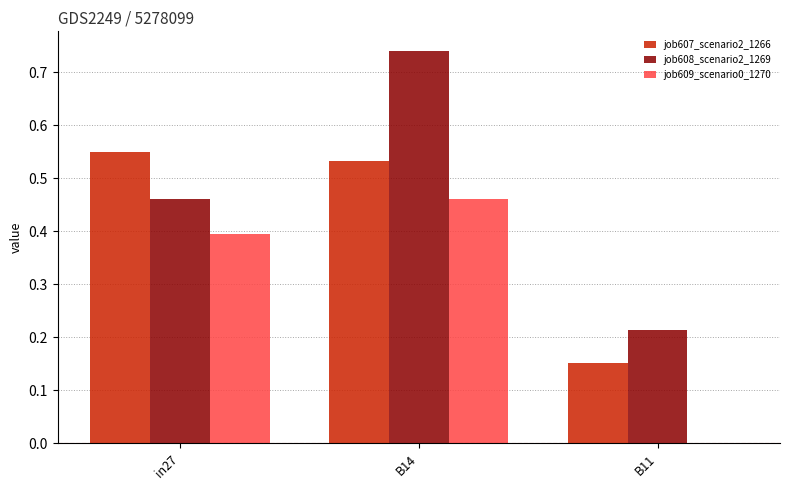

Which series has the largest total across all categories?

job608_scenario2_1269